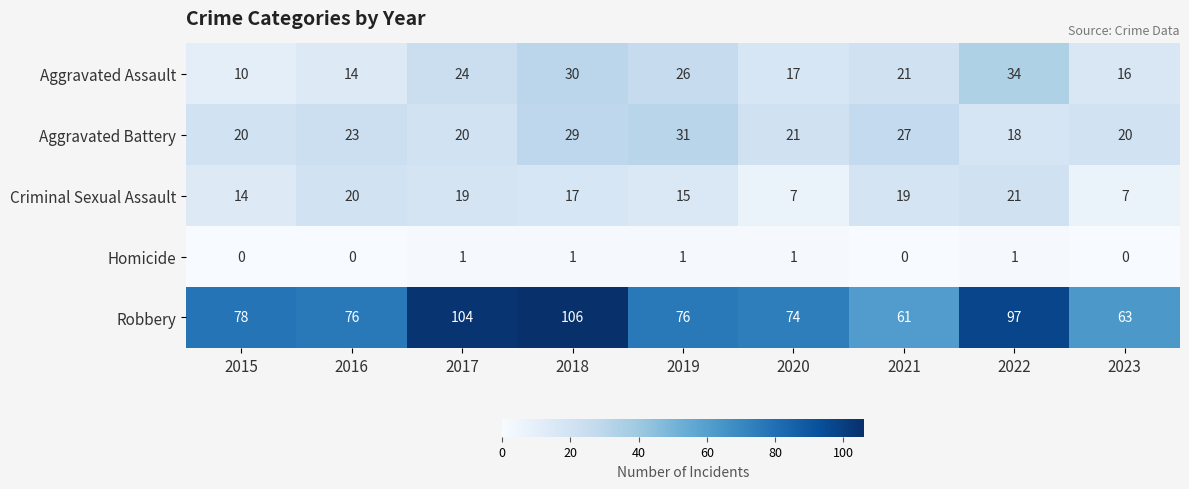

Read the Robbery value at 2022, to the nearest 10.

100